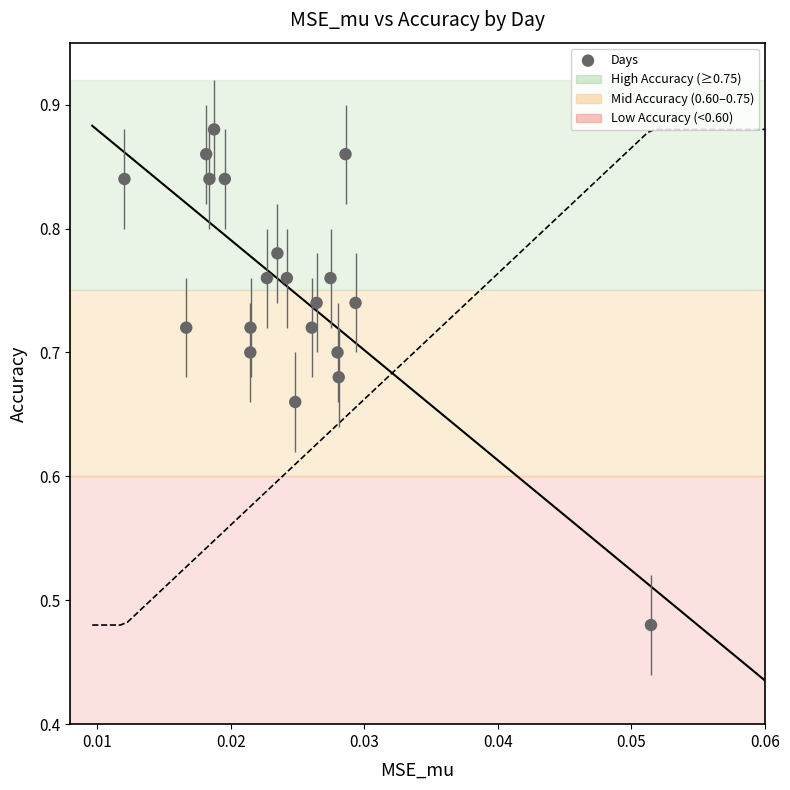

What is the range of Y values (max minus min)?

0.4